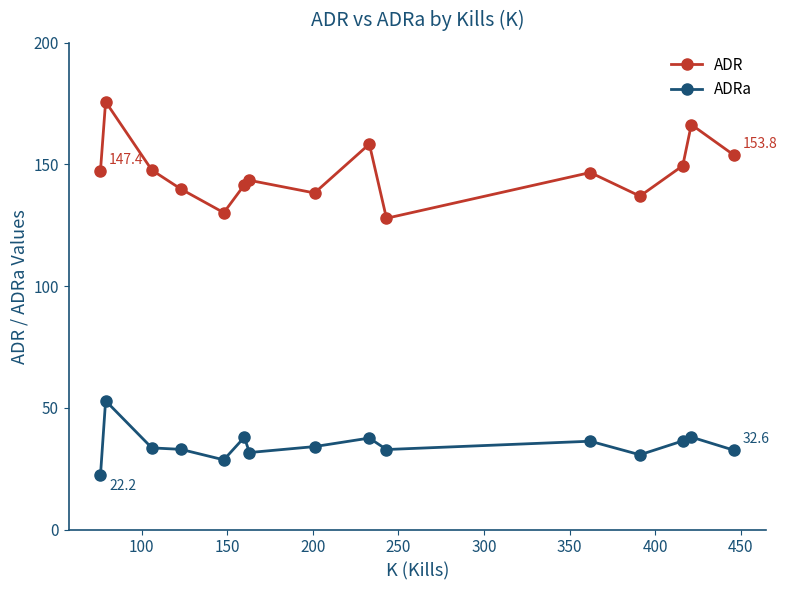

True or false: ADR and ADRa cross at least once.

False